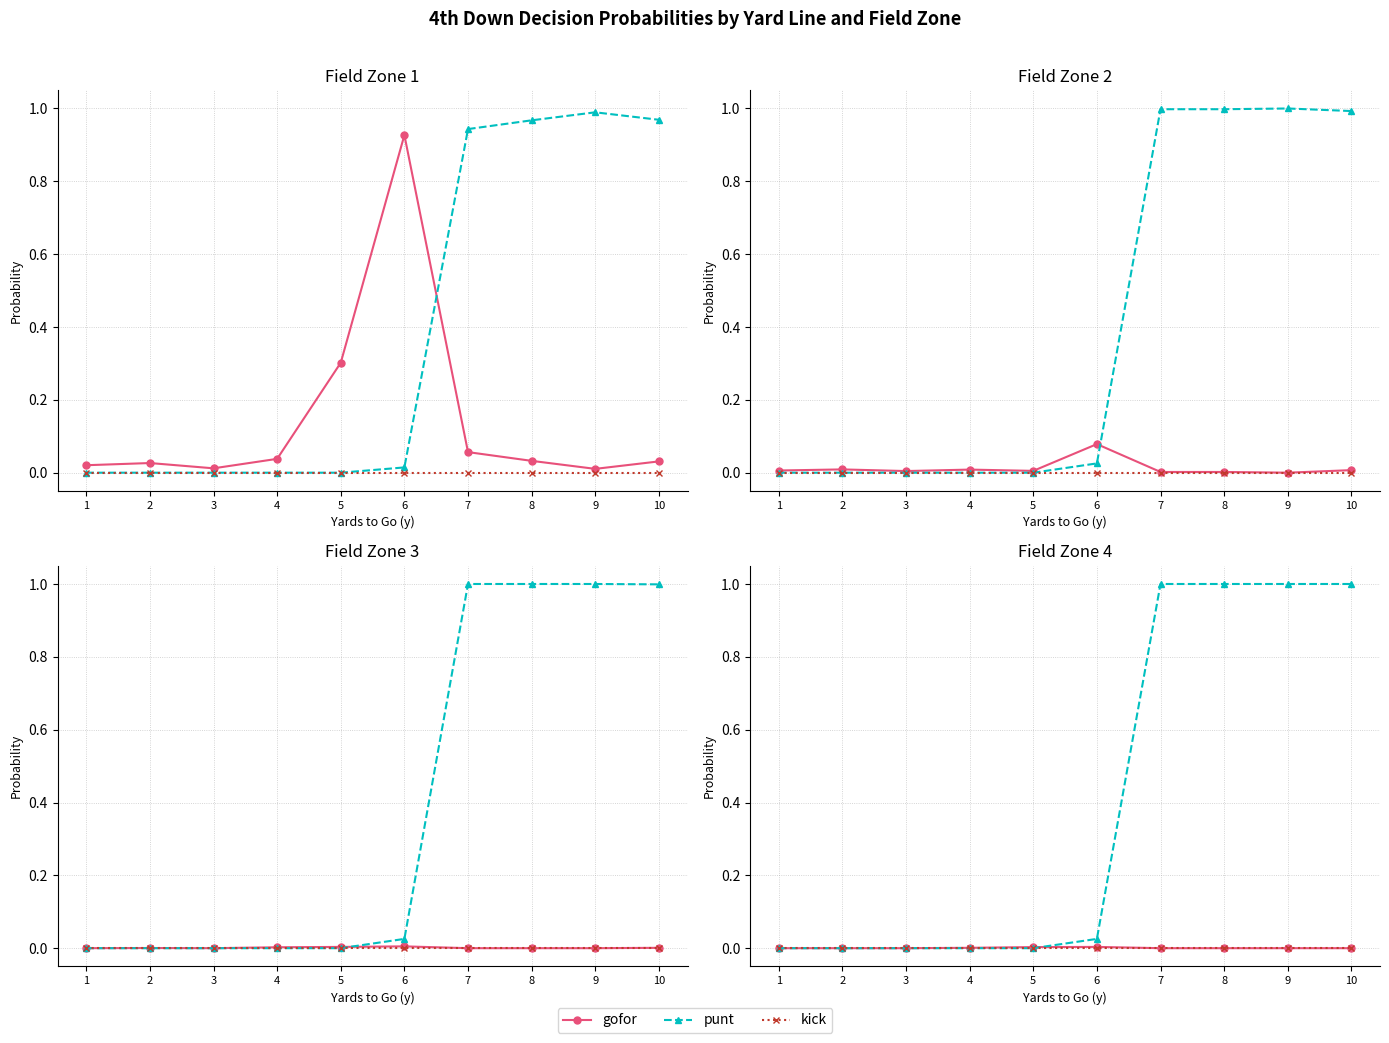

List the series in order of their peak value, highest first.

punt, gofor, kick